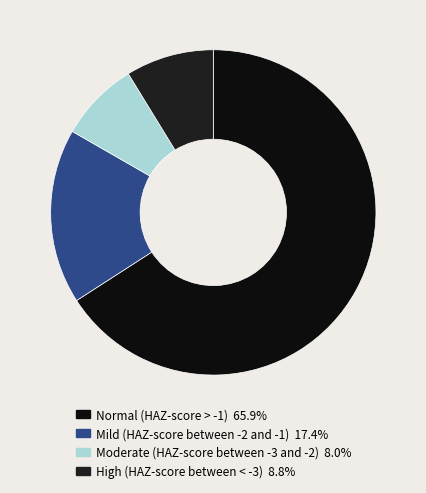

What portion of the pie excludes Normal (HAZ-score > -1)?

34.1%